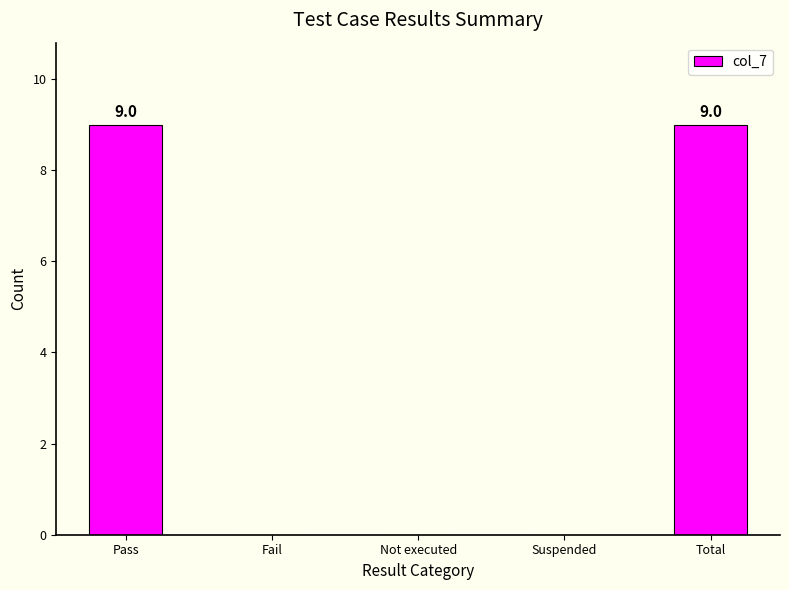

Approximately how many times larger is the value at Pass compared to Total?

1.0